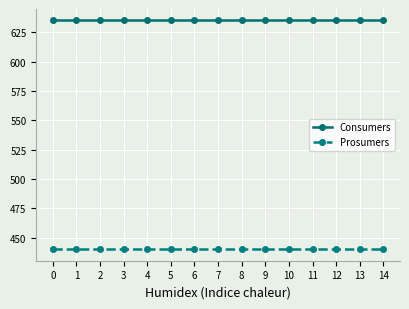

What is the maximum value shown in the chart?

635